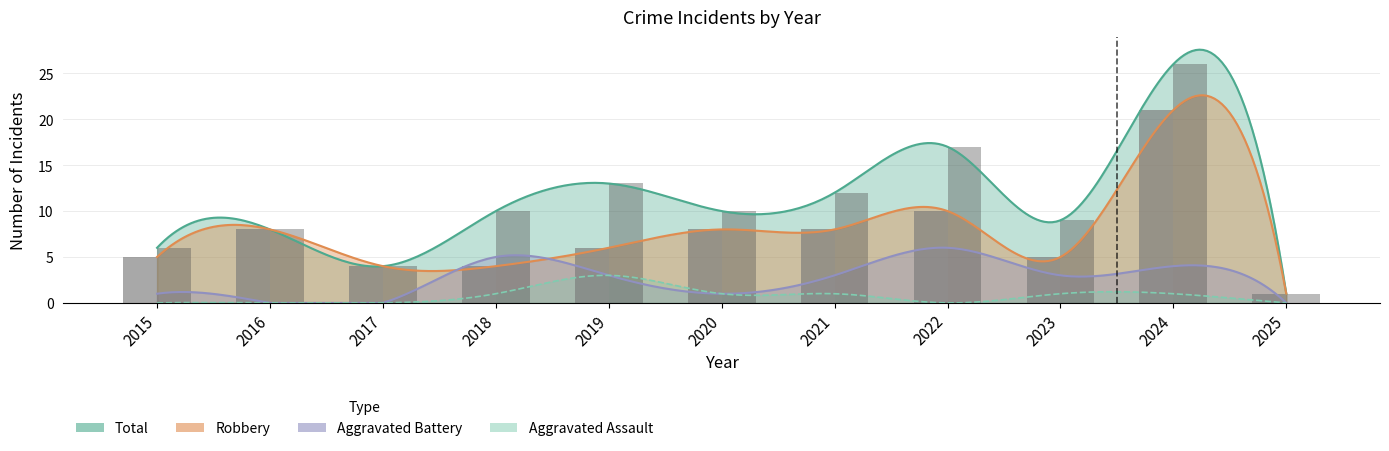

At which category is the sum across all series the highest?

2024